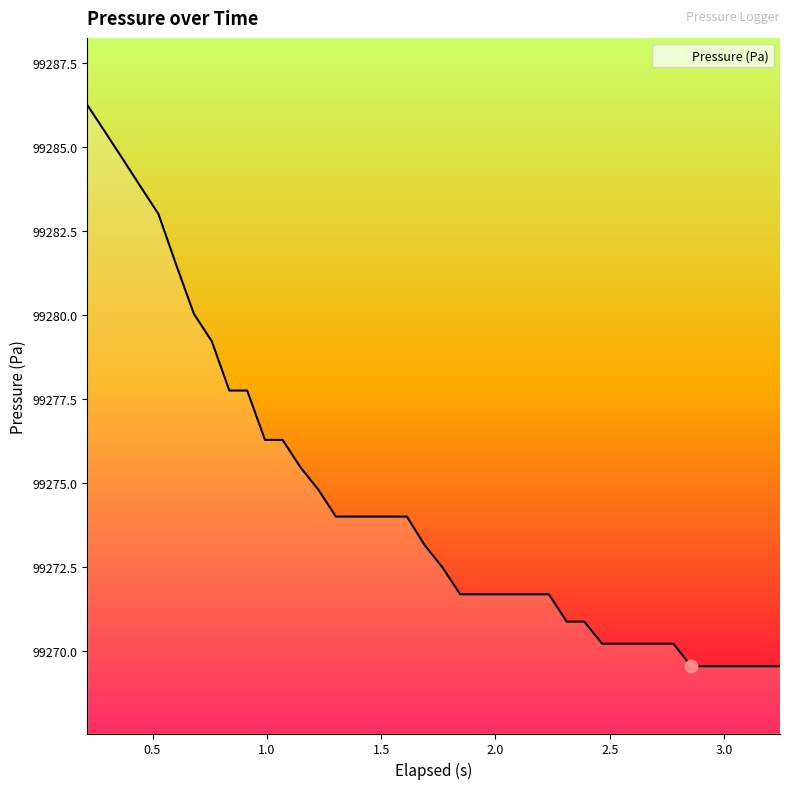

What is the difference between the maximum and minimum values?

16.7